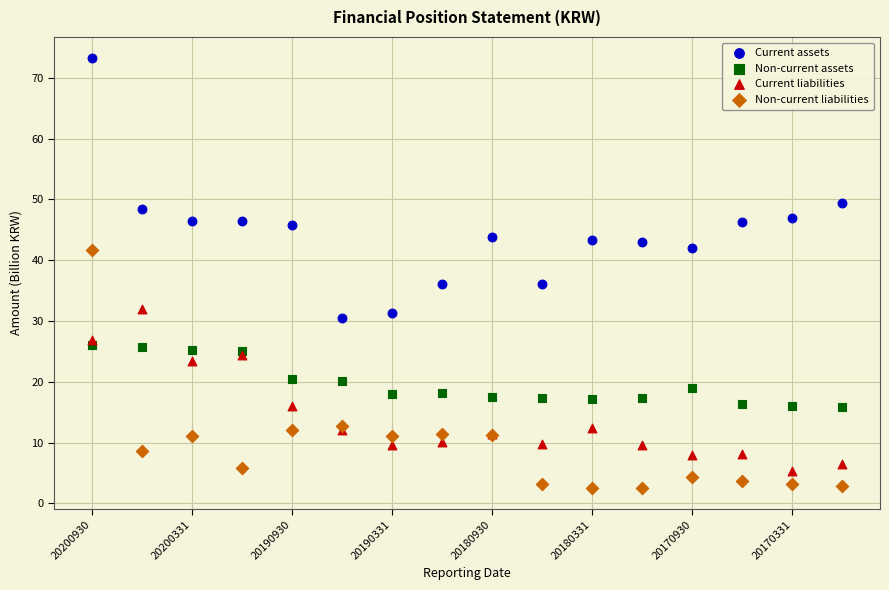

Which series has the largest Y range (max minus min)?

Current assets